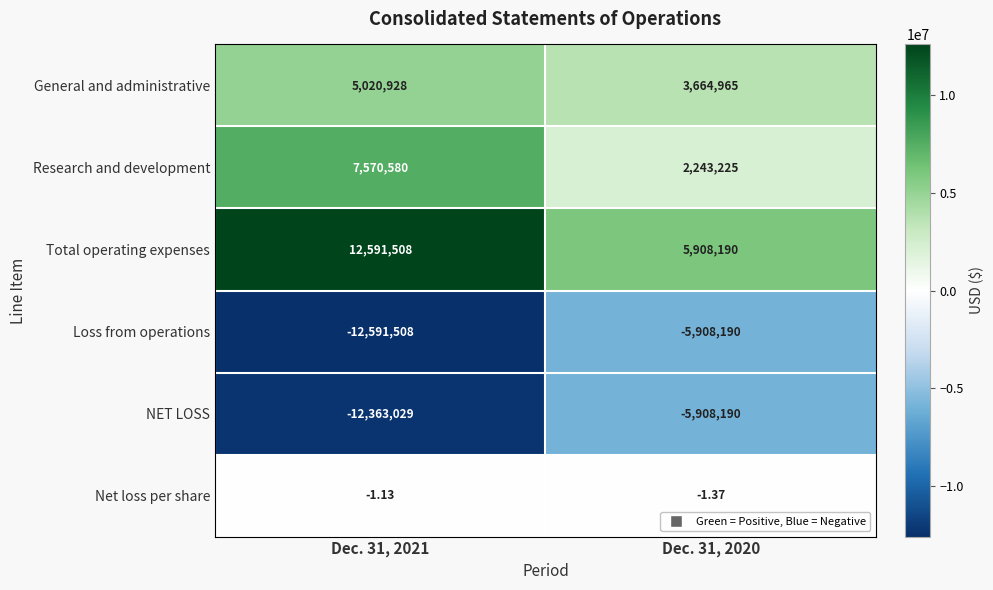

At Dec. 31, 2021, list the series in order from smallest to largest.

Loss from operations, NET LOSS, Net loss per share, General and administrative, Research and development, Total operating expenses